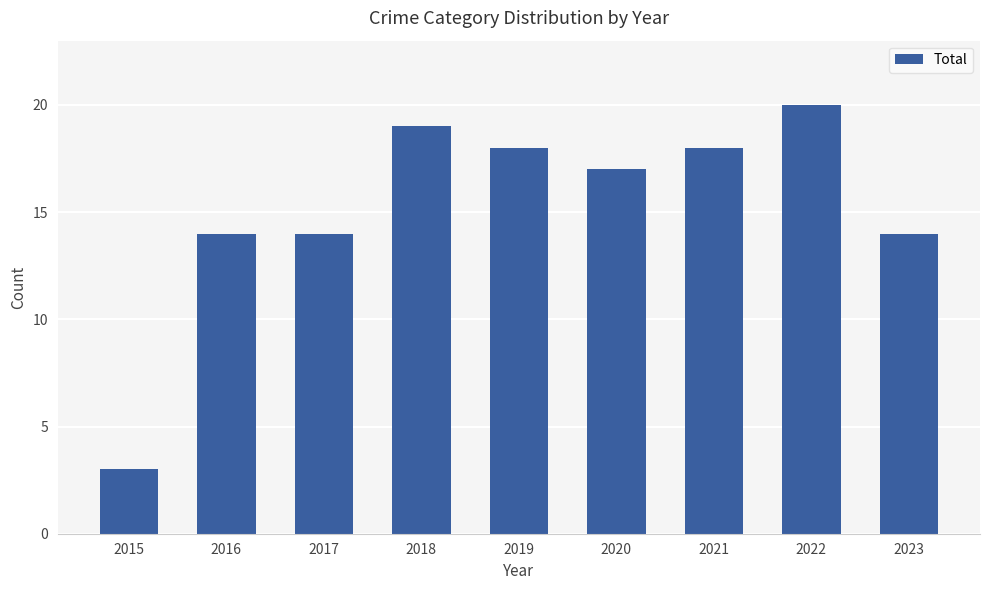

What is the average value?

15